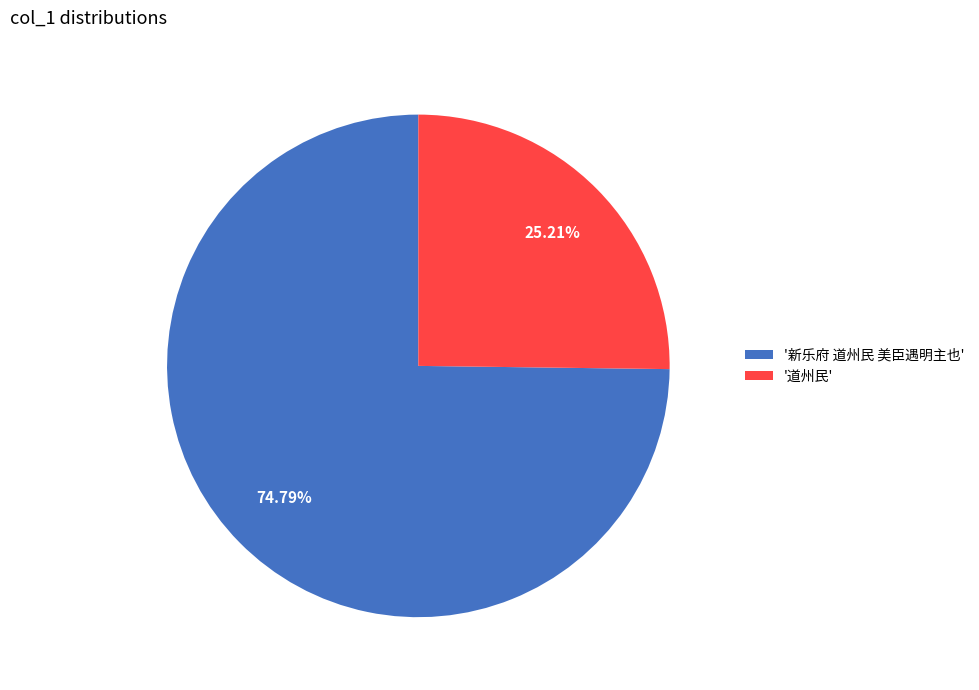

Between '道州民' and '新乐府 道州民 美臣遇明主也', which is larger?

'新乐府 道州民 美臣遇明主也'